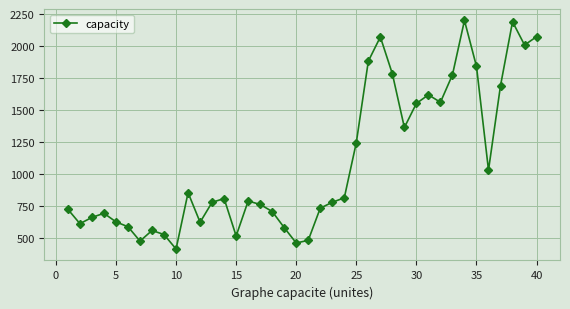

What is the difference between the second highest and second lowest values?

1728